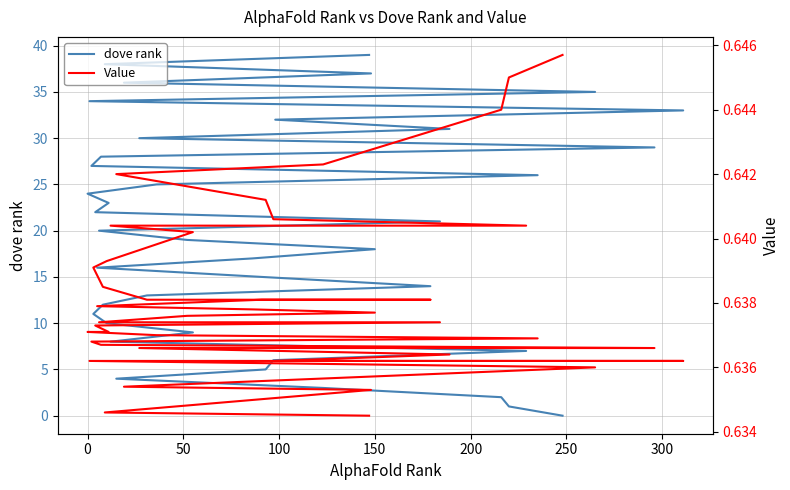

After their last crossing, which series has the higher values: dove rank or Value?

dove rank